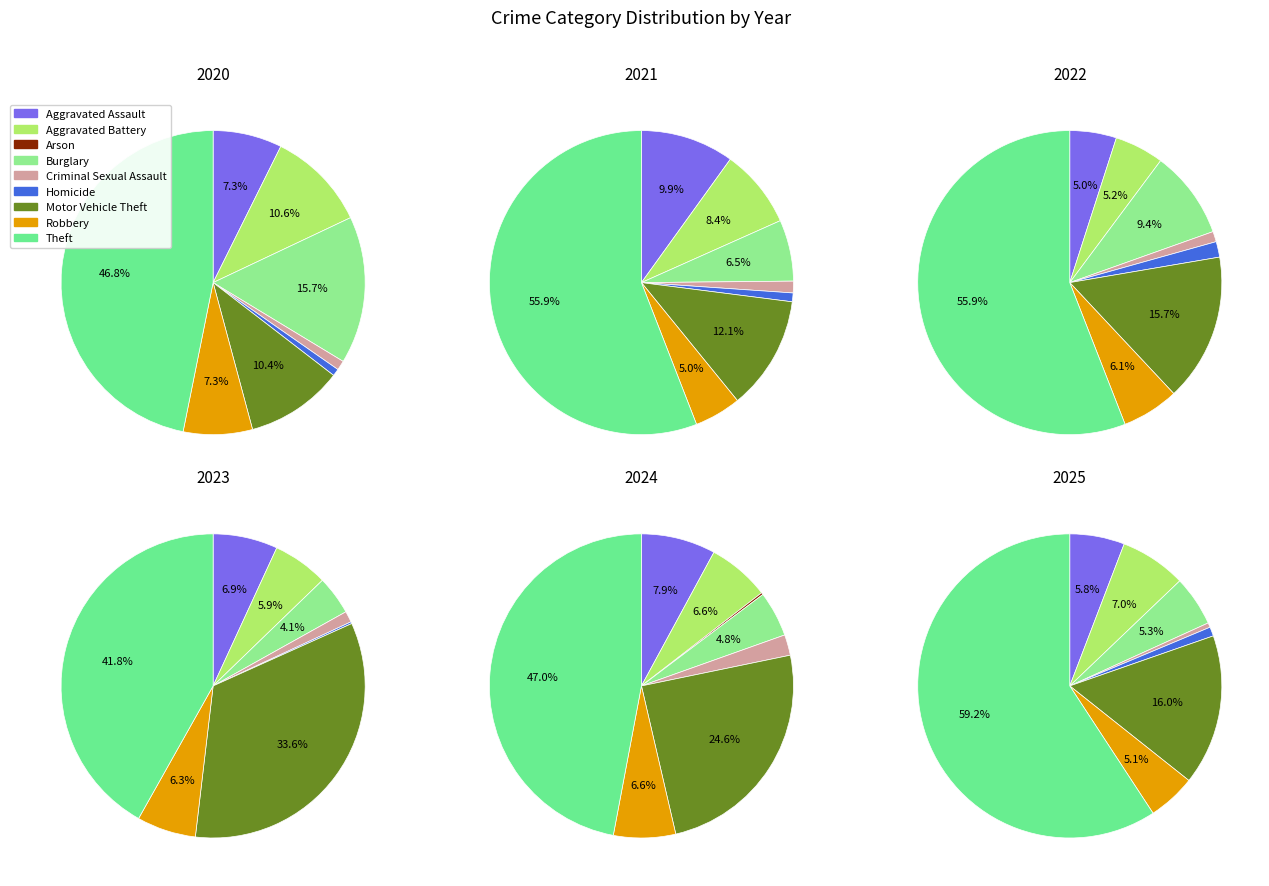

True or false: Robbery accounts for 7% of the total.

True